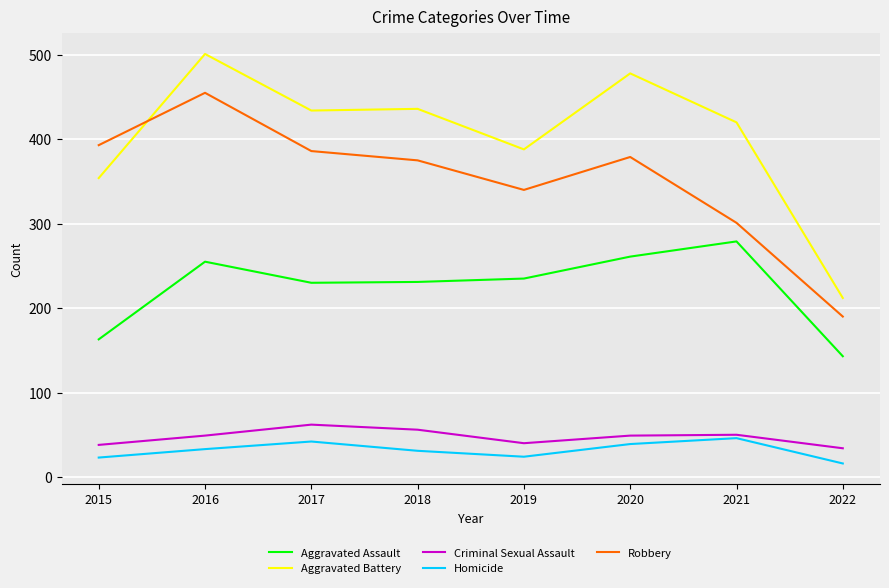

True or false: Aggravated Battery and Aggravated Assault cross at least once.

False